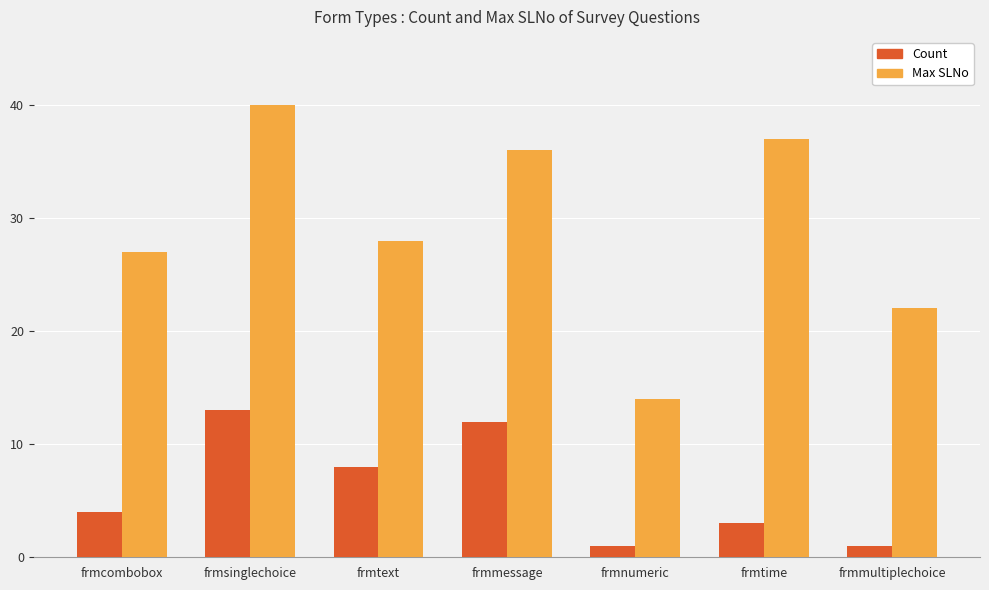

What is the difference between the Max SLNo values at frmtext and frmmultiplechoice?

6